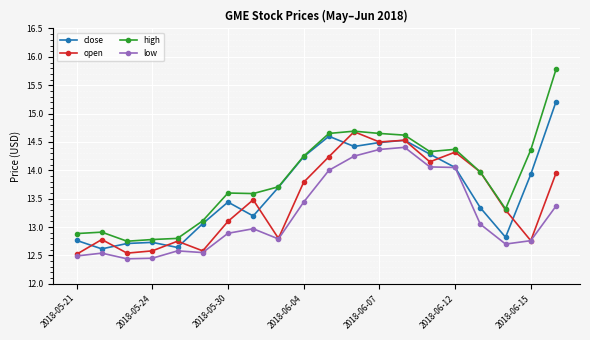

What is the greatest value displayed?

15.8